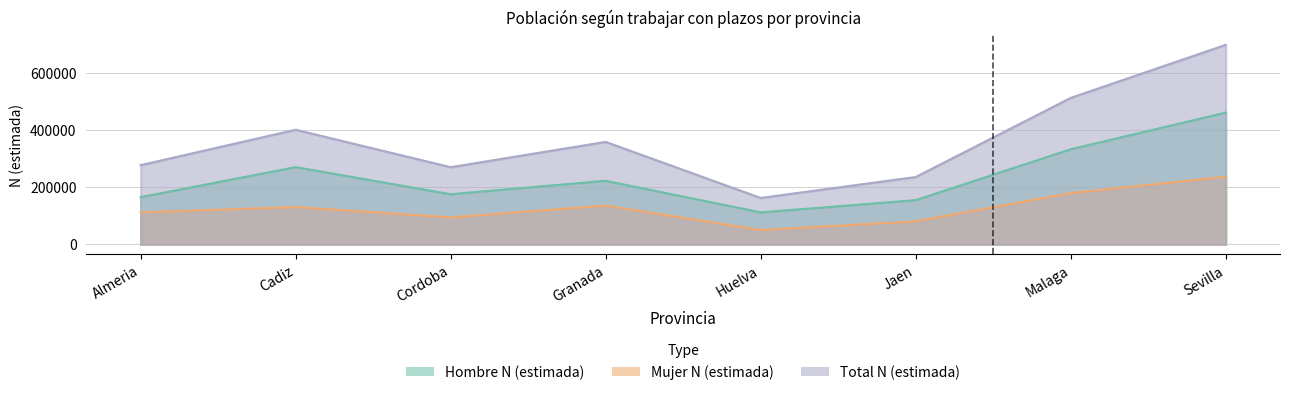

Which series has the widest spread of values?

Total N (estimada)